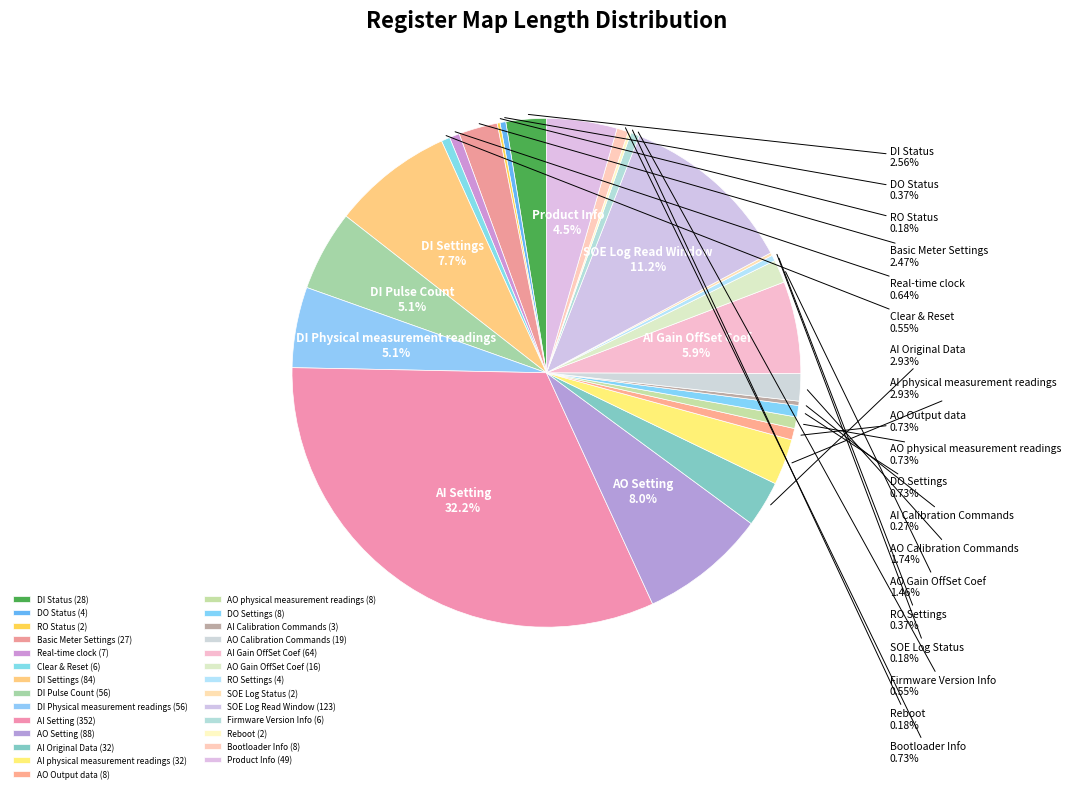

Does SOE Log Read Window account for over 50% of the chart?

No